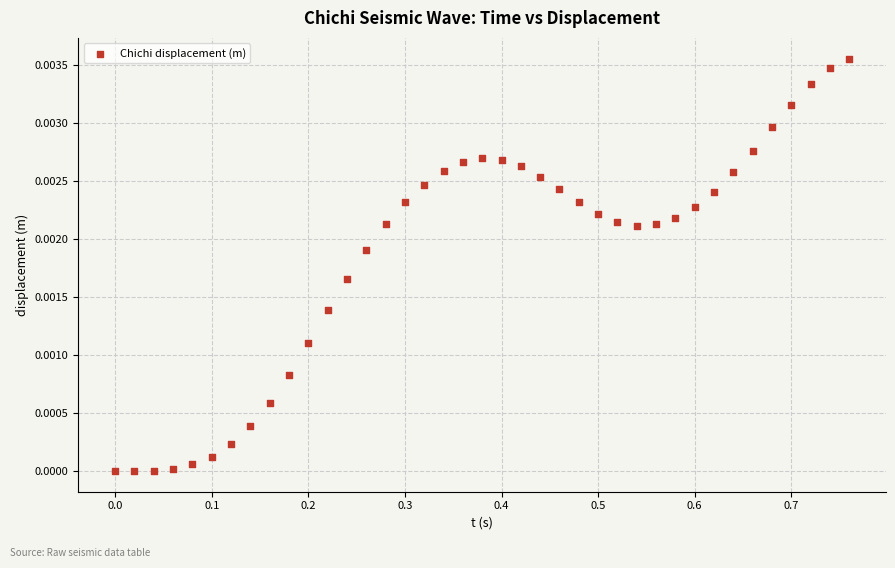

What is the range of X values (max minus min)?

0.8